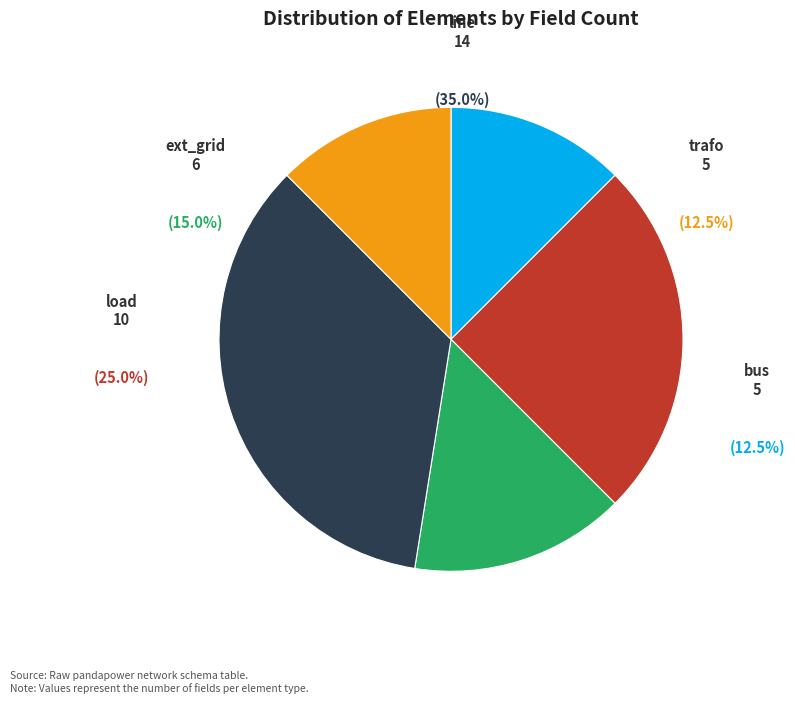

What percentage is the line slice, to the nearest percent?

35%